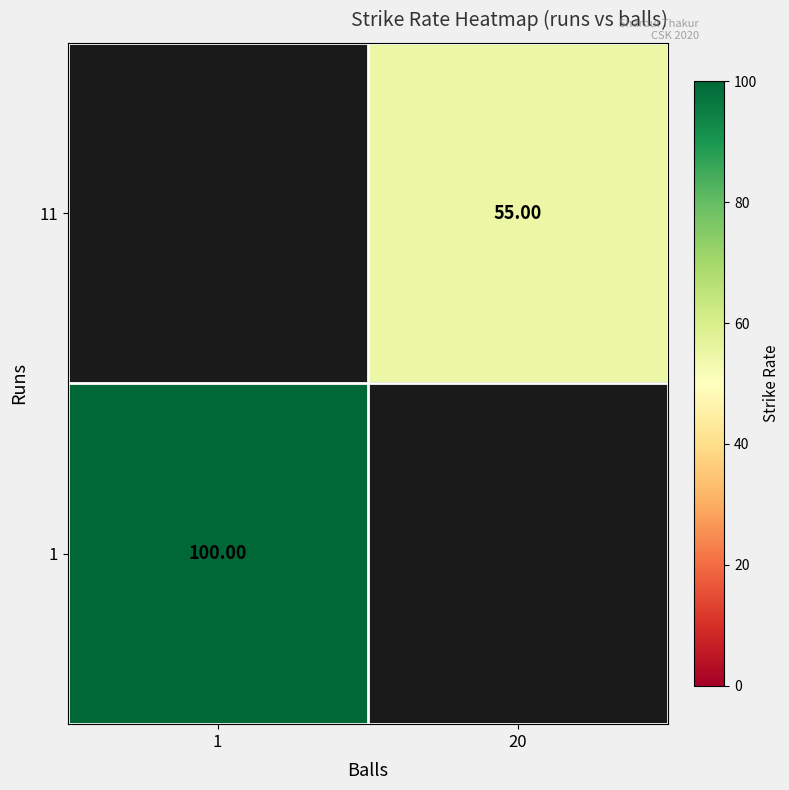

Is the value of 11 at 20 greater than the value of 1 at 1?

No